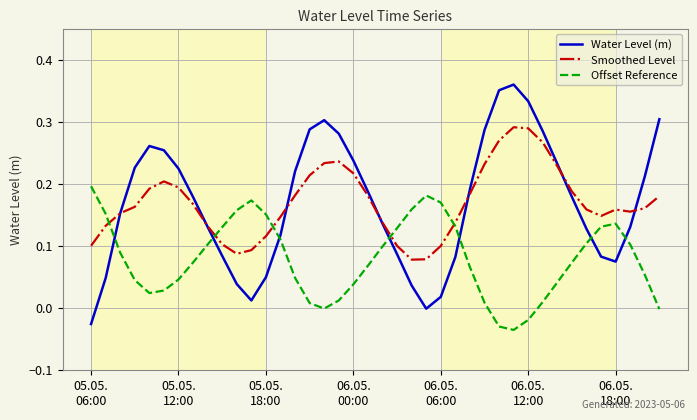

True or false: Smoothed Level and Offset Reference cross at least once.

True